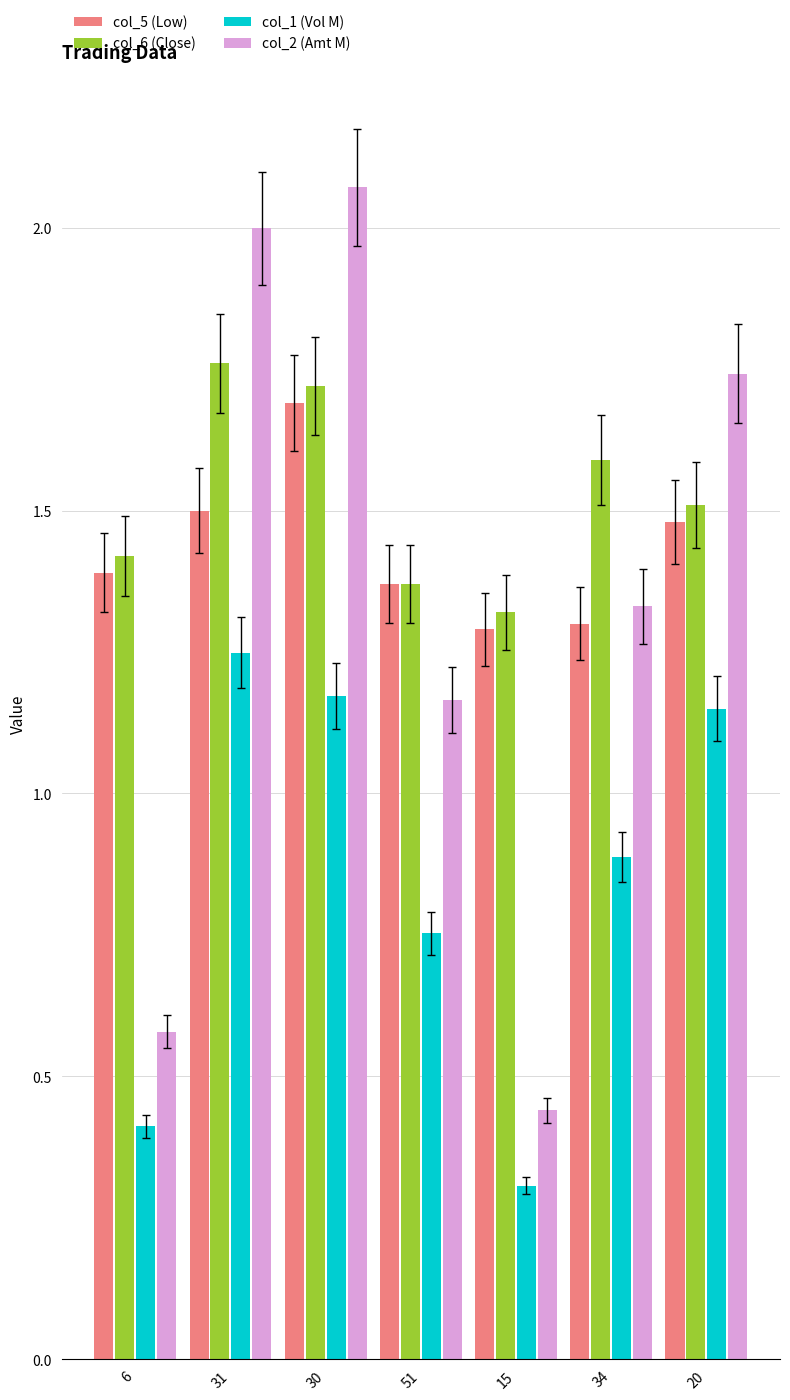

At which category is the sum across all series the highest?

30